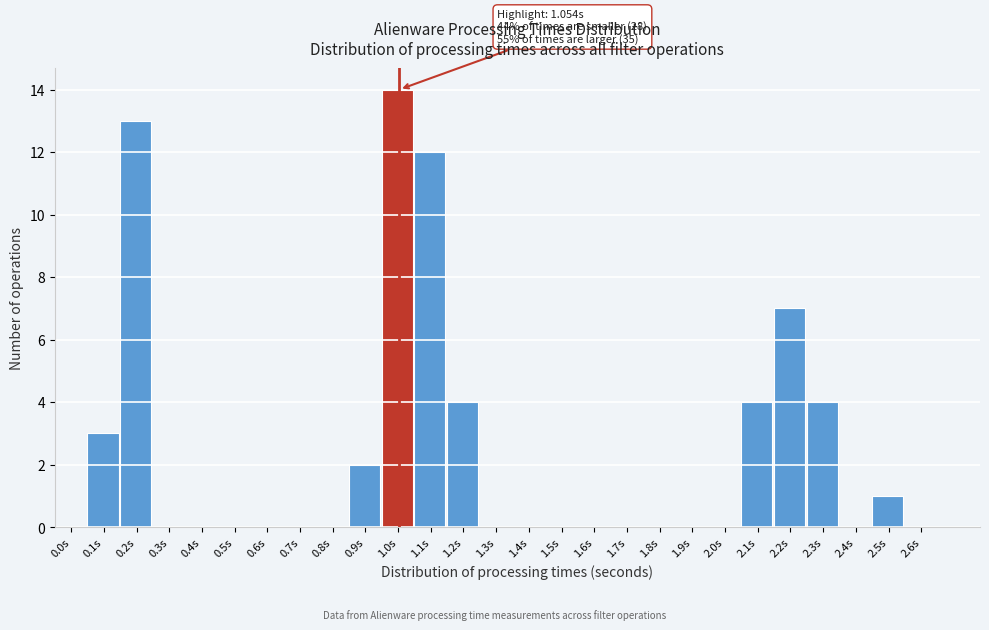

What is the sum of all values?

64